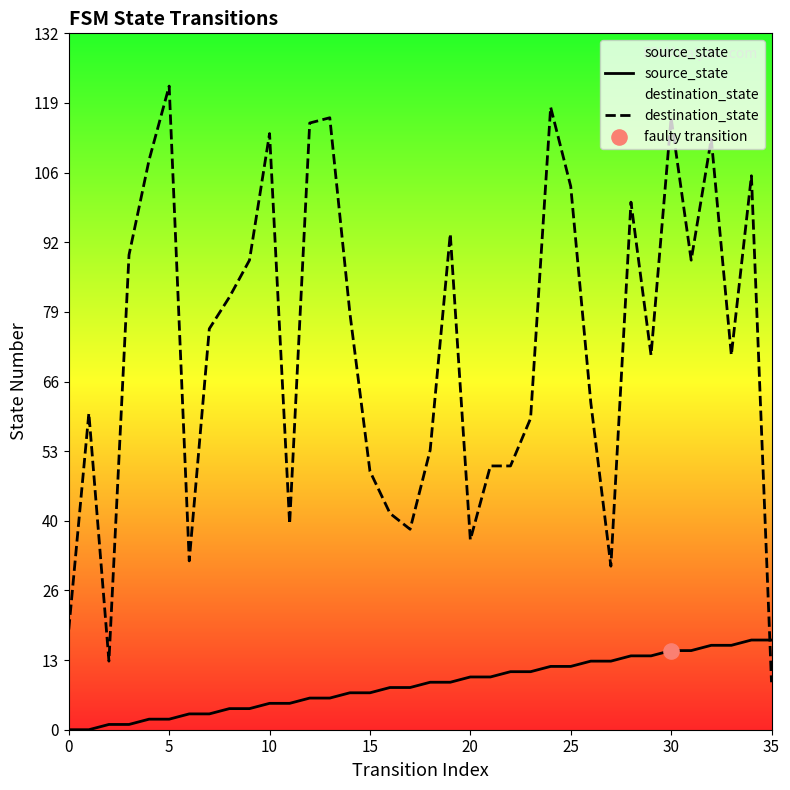

Which series contains the lowest Y value?

source_state